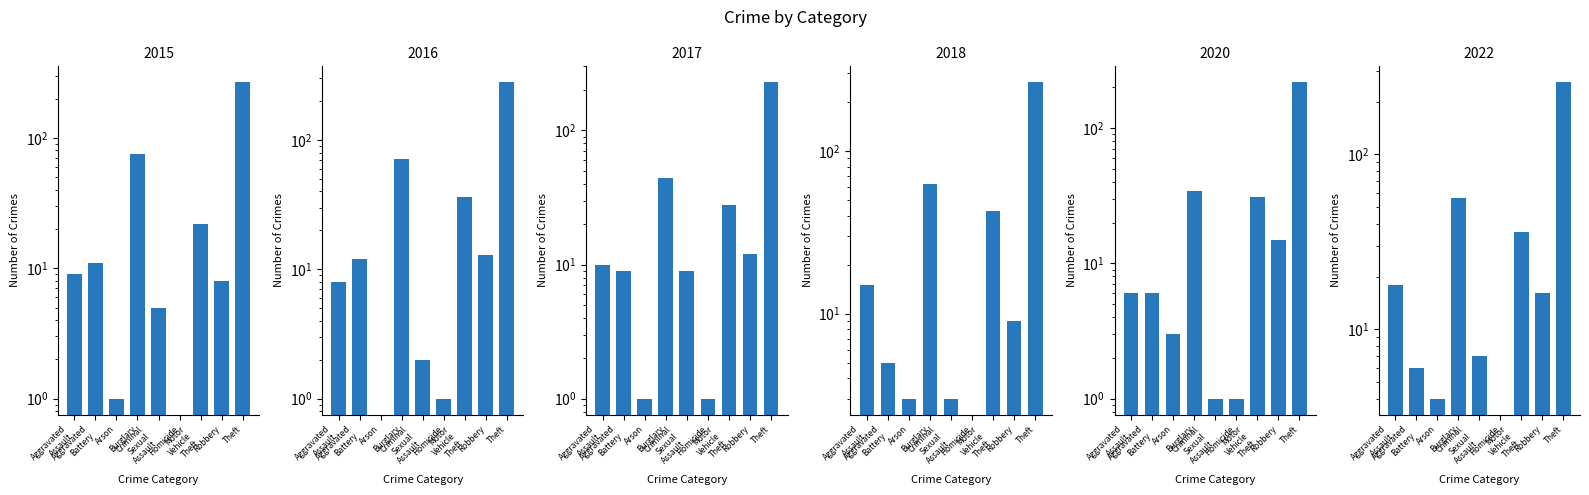

What is the label of the 2nd bar from the left?

Aggravated Battery